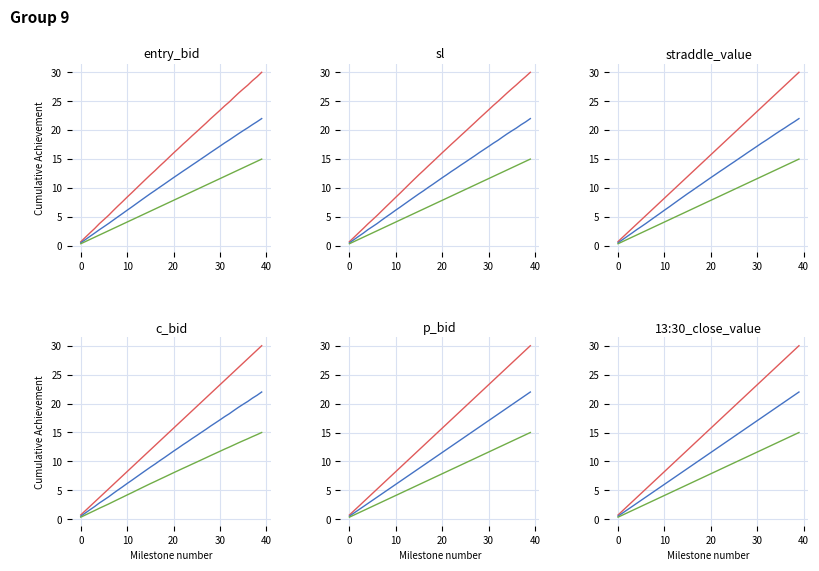

True or false: entry_bid has more than 0 interior local peaks.

False